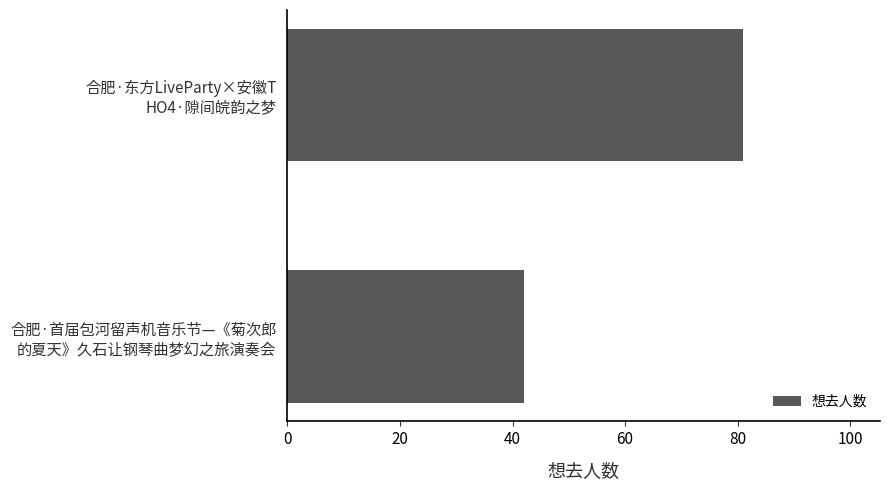

How many bars are there in total?

2